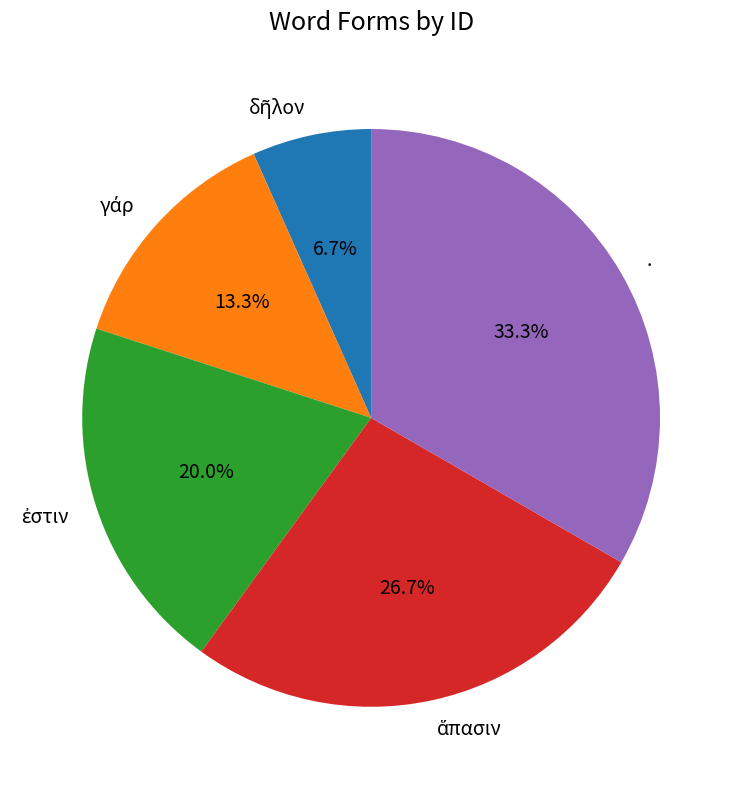

What is the largest slice in the pie chart?

.